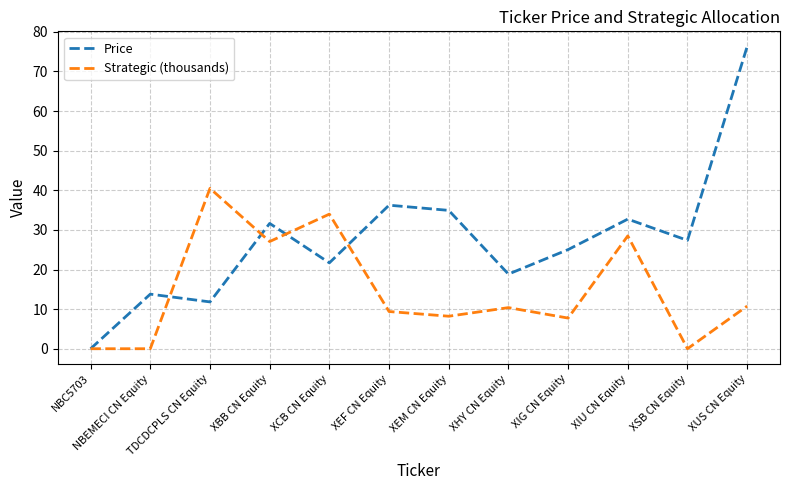

List the series in order of their overall mean, highest first.

Price, Strategic (thousands)